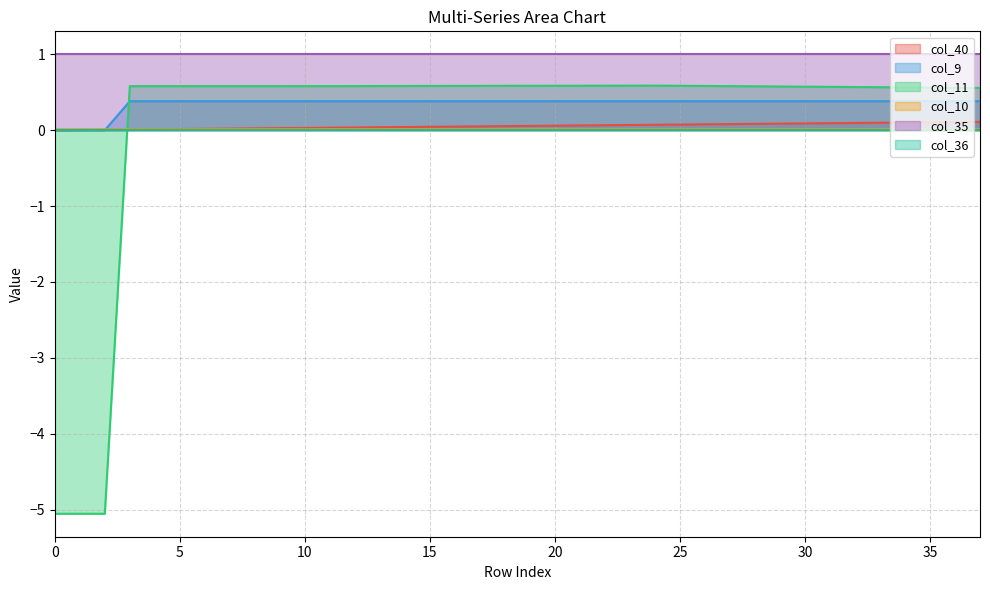

Between 9 and 27, which is larger?

27